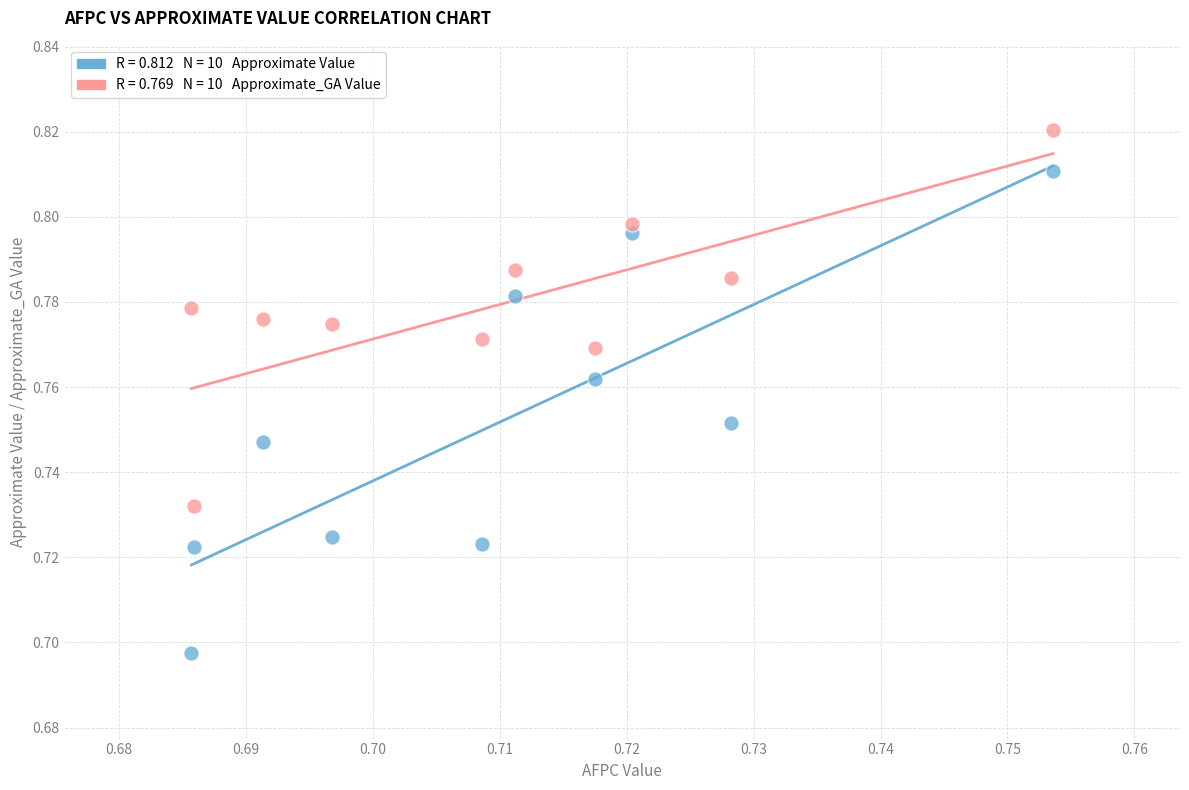

How many data points are displayed?

20